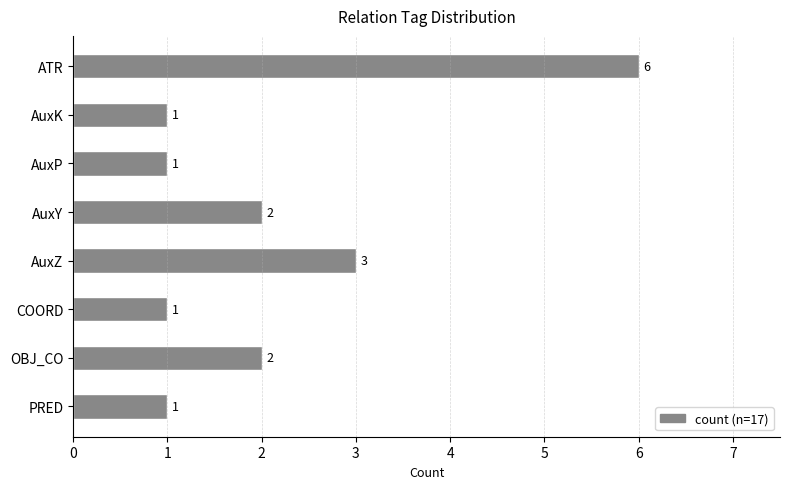

Reading bottom to top, list all the values displayed in this chart.

1	2	1	3	2	1	1	6